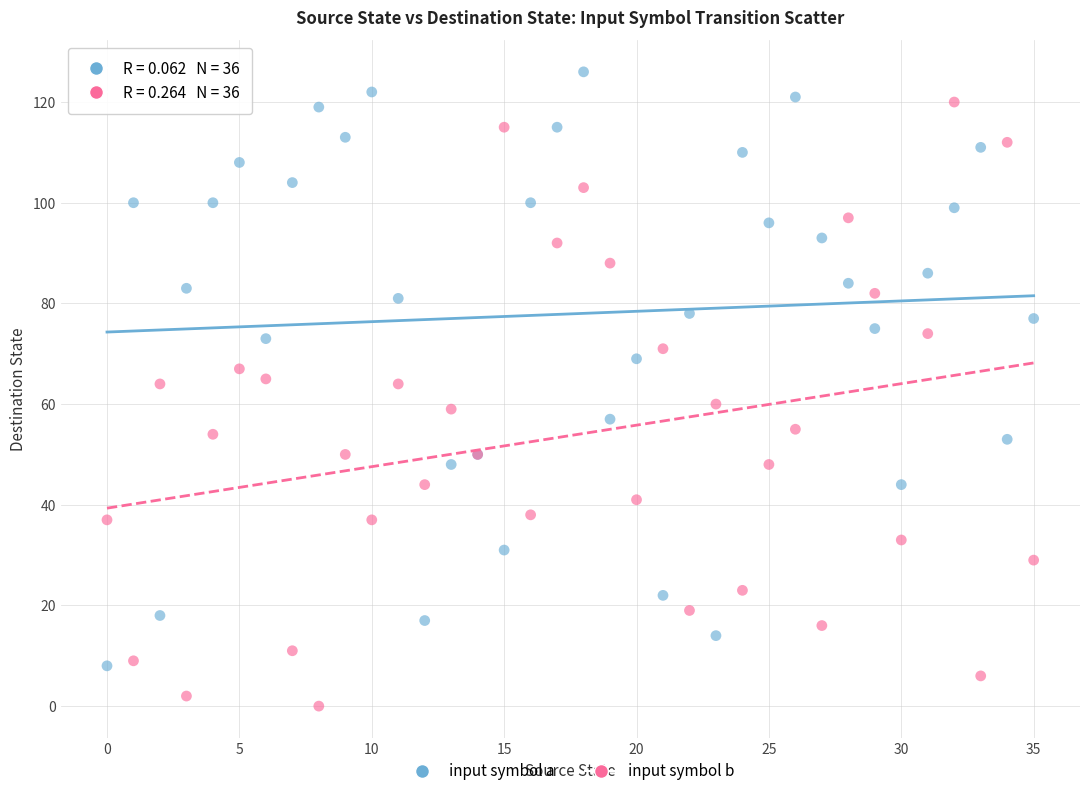

Which series reaches the minimum Y coordinate?

input symbol b